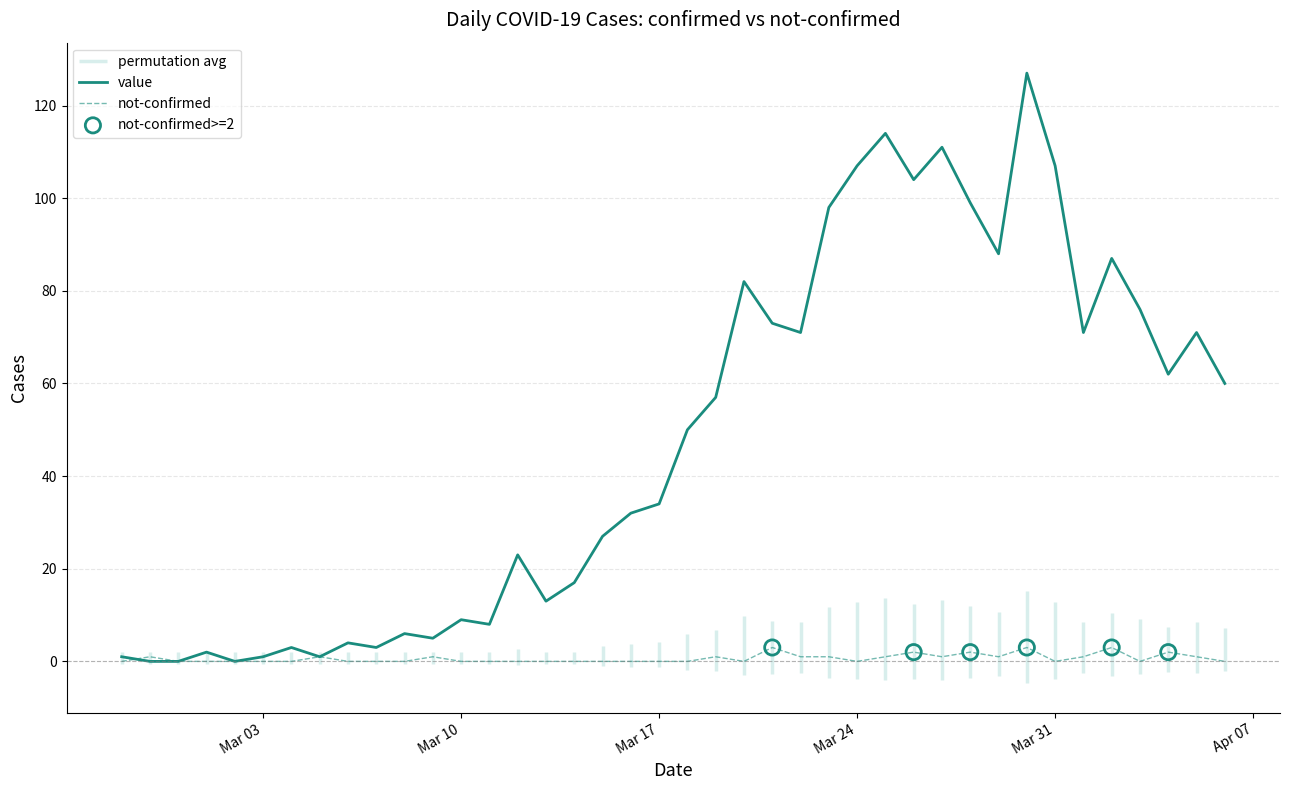

Which series reaches the minimum Y coordinate?

value